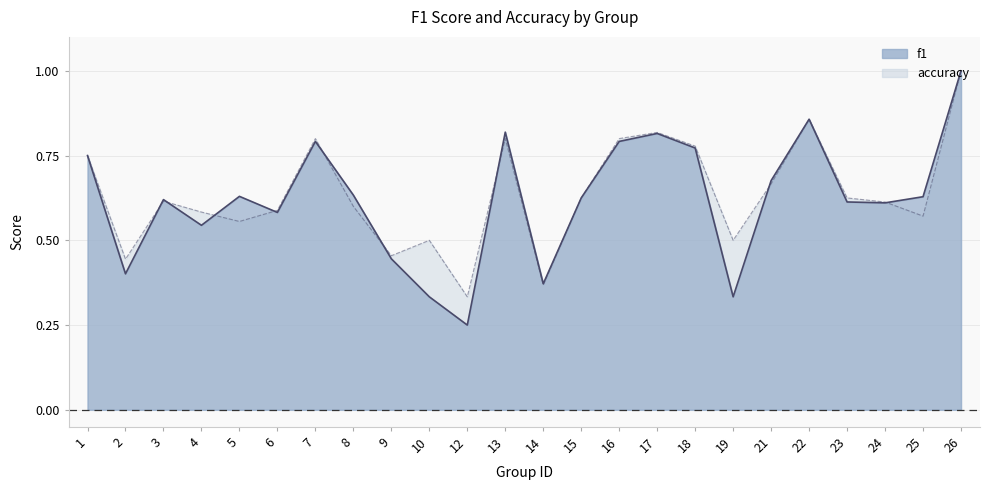

Where is f1 nearest to the value 0?

12